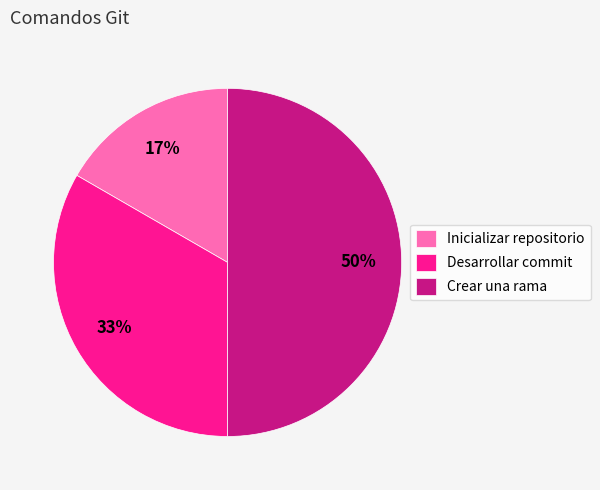

Which slice is the smallest?

Inicializar repositorio